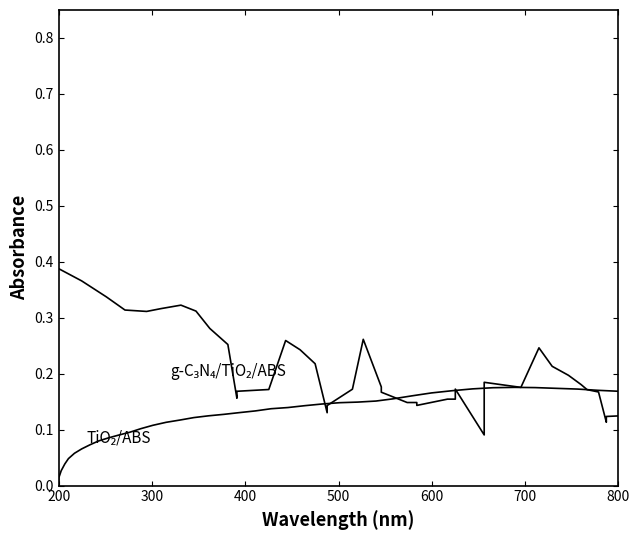

True or false: TiO₂/ABS has more than 0 points higher than both neighbors.

True